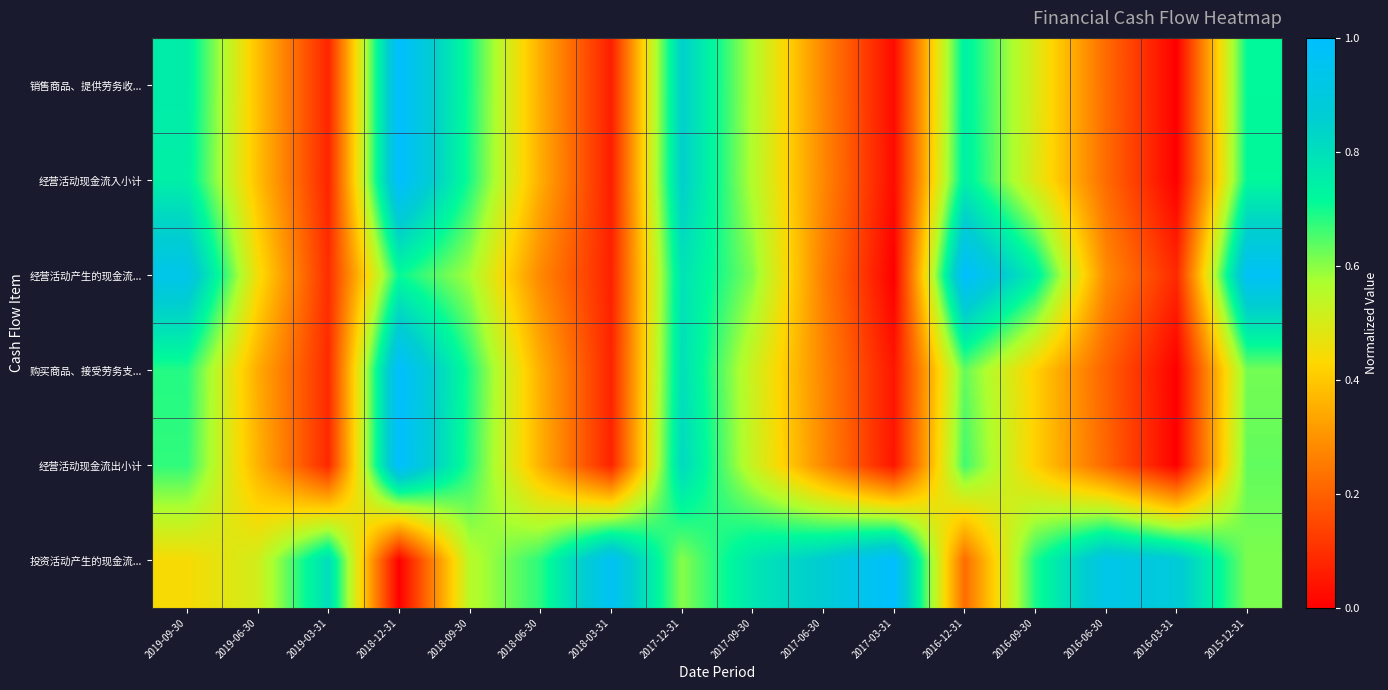

Reading right to left, extract all data points from this chart.

销售商品、提供劳务收...: 2015-12-31=0.7	2016-03-31=0.0	2016-06-30=0.2	2016-09-30=0.5	2016-12-31=0.7	2017-03-31=0.0	2017-06-30=0.3	2017-09-30=0.6	2017-12-31=0.8	2018-03-31=0.1	2018-06-30=0.3	2018-09-30=0.7	2018-12-31=1.0	2019-03-31=0.1	2019-06-30=0.4	2019-09-30=0.8
经营活动现金流入小计: 2015-12-31=0.7	2016-03-31=0.0	2016-06-30=0.2	2016-09-30=0.5	2016-12-31=0.7	2017-03-31=0.0	2017-06-30=0.3	2017-09-30=0.6	2017-12-31=0.9	2018-03-31=0.1	2018-06-30=0.4	2018-09-30=0.7	2018-12-31=1.0	2019-03-31=0.1	2019-06-30=0.4	2019-09-30=0.7
经营活动产生的现金流...: 2015-12-31=1.0	2016-03-31=0.1	2016-06-30=0.3	2016-09-30=0.8	2016-12-31=1.0	2017-03-31=0.0	2017-06-30=0.3	2017-09-30=0.6	2017-12-31=0.8	2018-03-31=0.1	2018-06-30=0.3	2018-09-30=0.6	2018-12-31=0.7	2019-03-31=0.1	2019-06-30=0.5	2019-09-30=0.9
购买商品、接受劳务支...: 2015-12-31=0.6	2016-03-31=0.0	2016-06-30=0.2	2016-09-30=0.4	2016-12-31=0.6	2017-03-31=0.0	2017-06-30=0.3	2017-09-30=0.5	2017-12-31=0.8	2018-03-31=0.1	2018-06-30=0.4	2018-09-30=0.7	2018-12-31=1.0	2019-03-31=0.1	2019-06-30=0.3	2019-09-30=0.7
经营活动现金流出小计: 2015-12-31=0.6	2016-03-31=0.0	2016-06-30=0.2	2016-09-30=0.4	2016-12-31=0.7	2017-03-31=0.0	2017-06-30=0.3	2017-09-30=0.5	2017-12-31=0.8	2018-03-31=0.1	2018-06-30=0.4	2018-09-30=0.7	2018-12-31=1.0	2019-03-31=0.1	2019-06-30=0.4	2019-09-30=0.7
投资活动产生的现金流...: 2015-12-31=0.6	2016-03-31=0.9	2016-06-30=0.9	2016-09-30=0.7	2016-12-31=0.2	2017-03-31=1.0	2017-06-30=0.9	2017-09-30=0.8	2017-12-31=0.6	2018-03-31=1.0	2018-06-30=0.7	2018-09-30=0.6	2018-12-31=0.0	2019-03-31=0.8	2019-06-30=0.5	2019-09-30=0.4